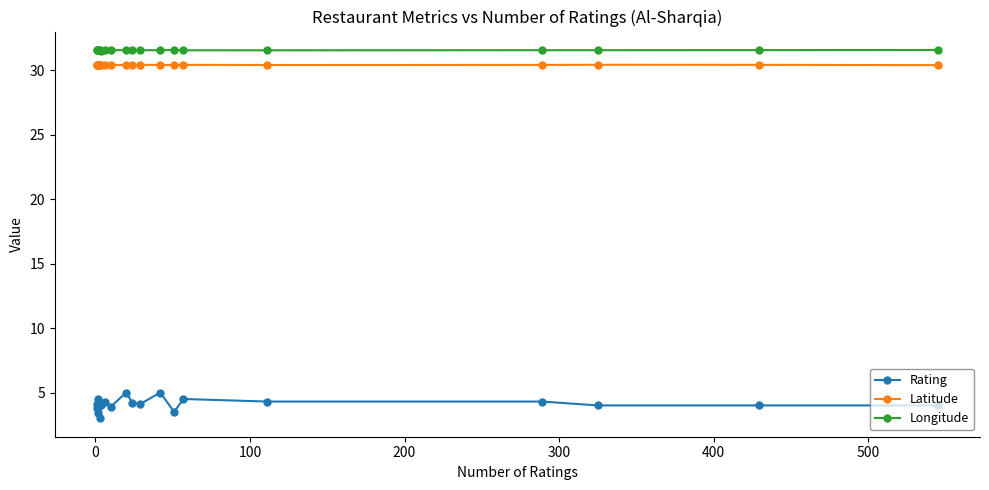

Reading left to right, transcribe all the data shown in this chart.

Rating: 4.1	3.8	4.0	3.4	4.5	3.0	4.0	4.3	3.9	5.0	4.2	4.1	5.0	3.5	4.5	4.3	4.3	4.0	4.0	4.0
Latitude: 30.4	30.4	30.4	30.4	30.4	30.4	30.4	30.4	30.4	30.4	30.4	30.4	30.4	30.4	30.4	30.4	30.4	30.4	30.4	30.4
Longitude: 31.6	31.6	31.6	31.6	31.6	31.6	31.5	31.6	31.6	31.6	31.6	31.6	31.6	31.6	31.6	31.6	31.6	31.6	31.6	31.6